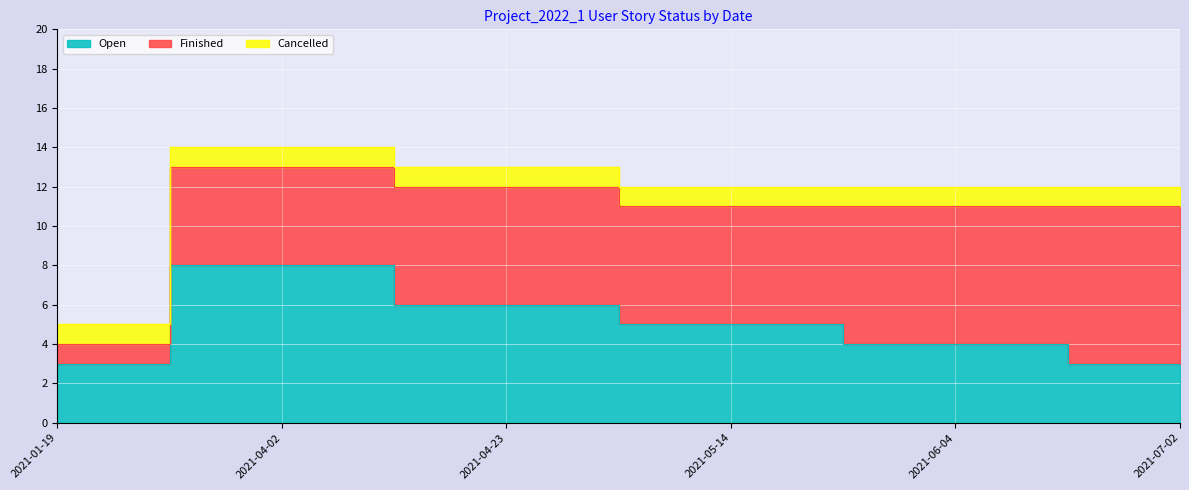

Where is Finished nearest to the value 4?

2021-04-02